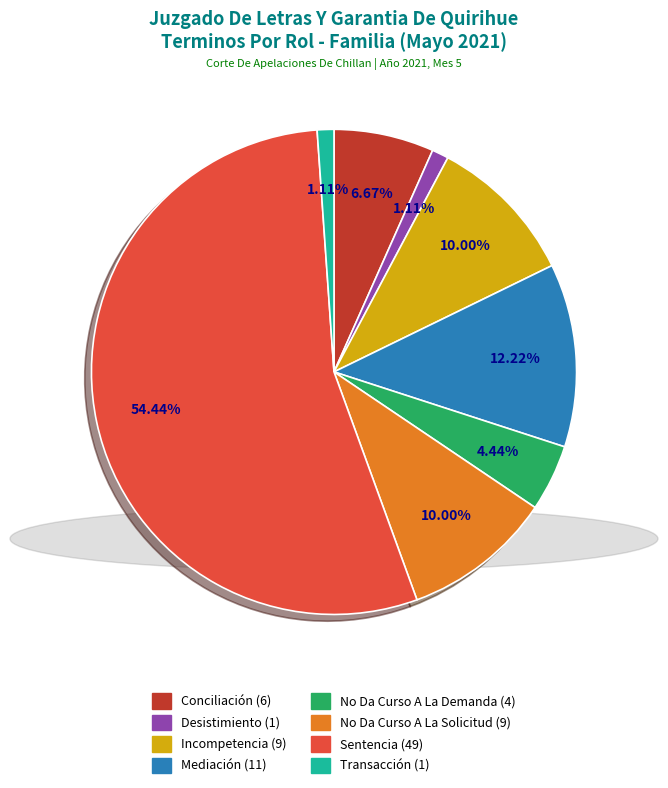

To the nearest percent, what is the difference between the largest and smallest slice percentages?

53%